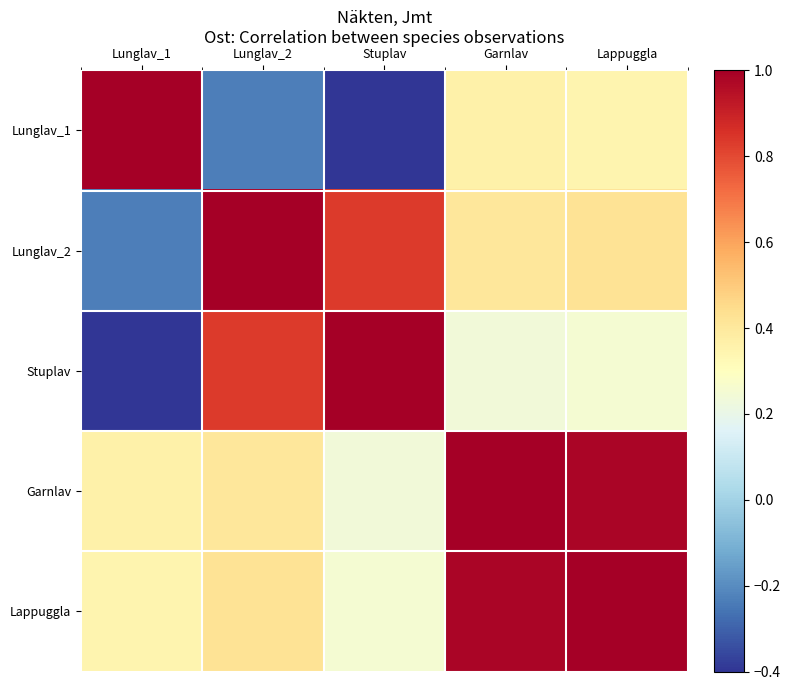

Count the number of data series in this chart.

5